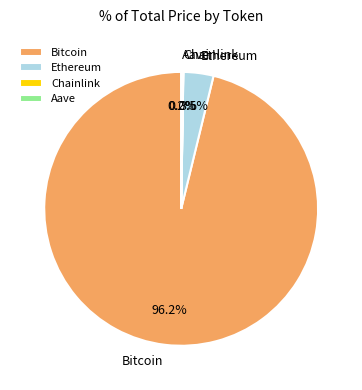

What percentage is NOT represented by Ethereum?

96.5%